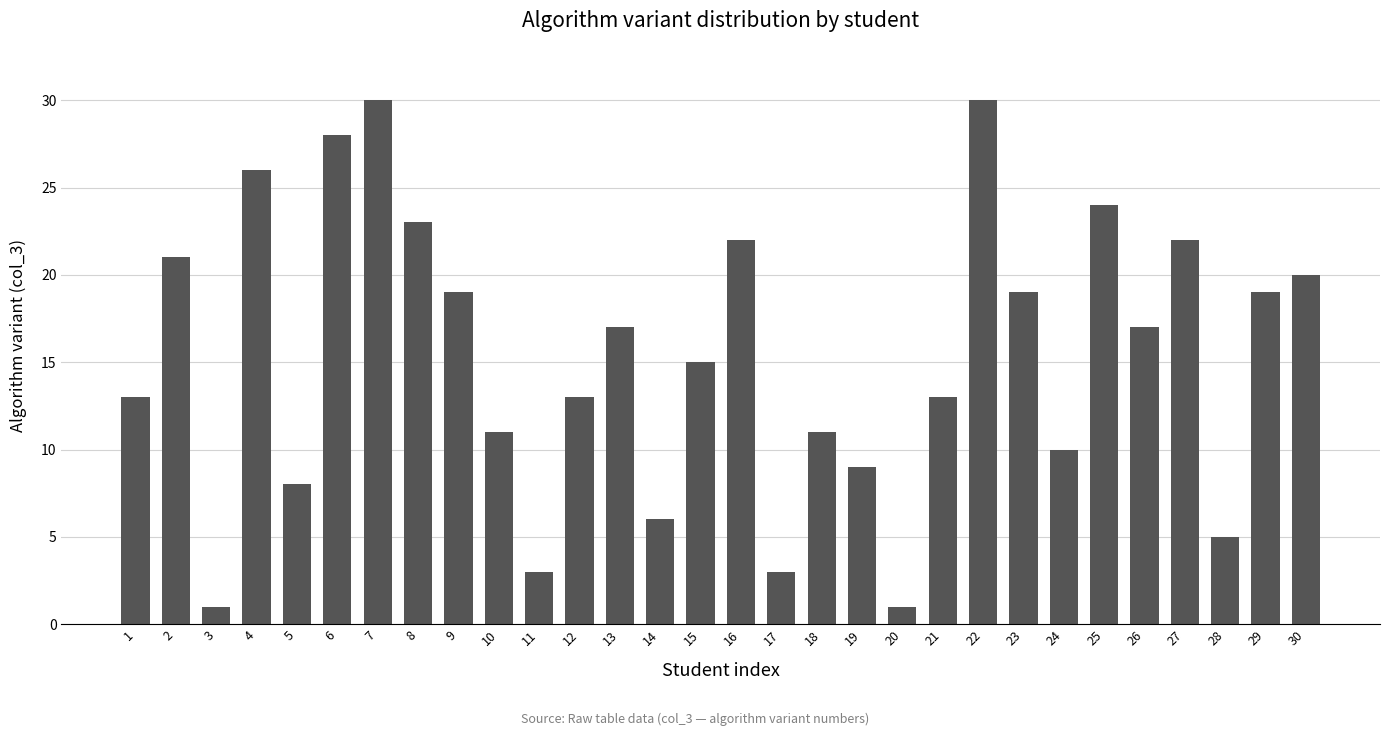

What is the change in value from 1 to 20?

-12